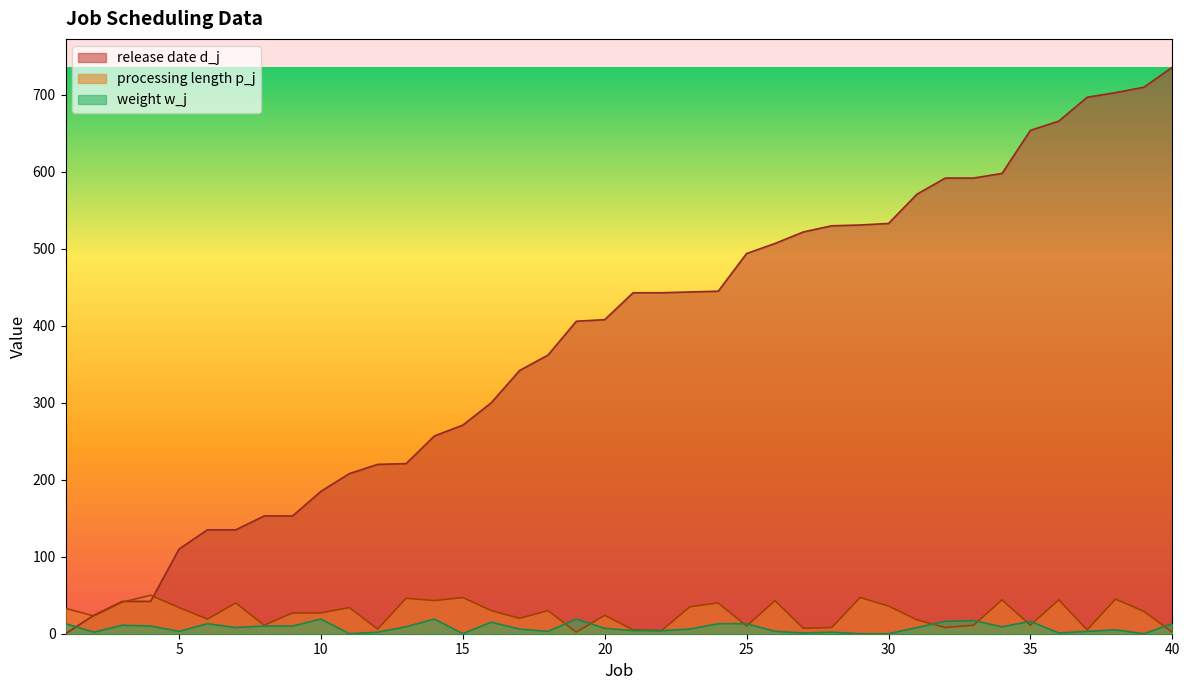

Between which two adjacent categories do processing length p_j and weight w_j first intersect?

18 and 19